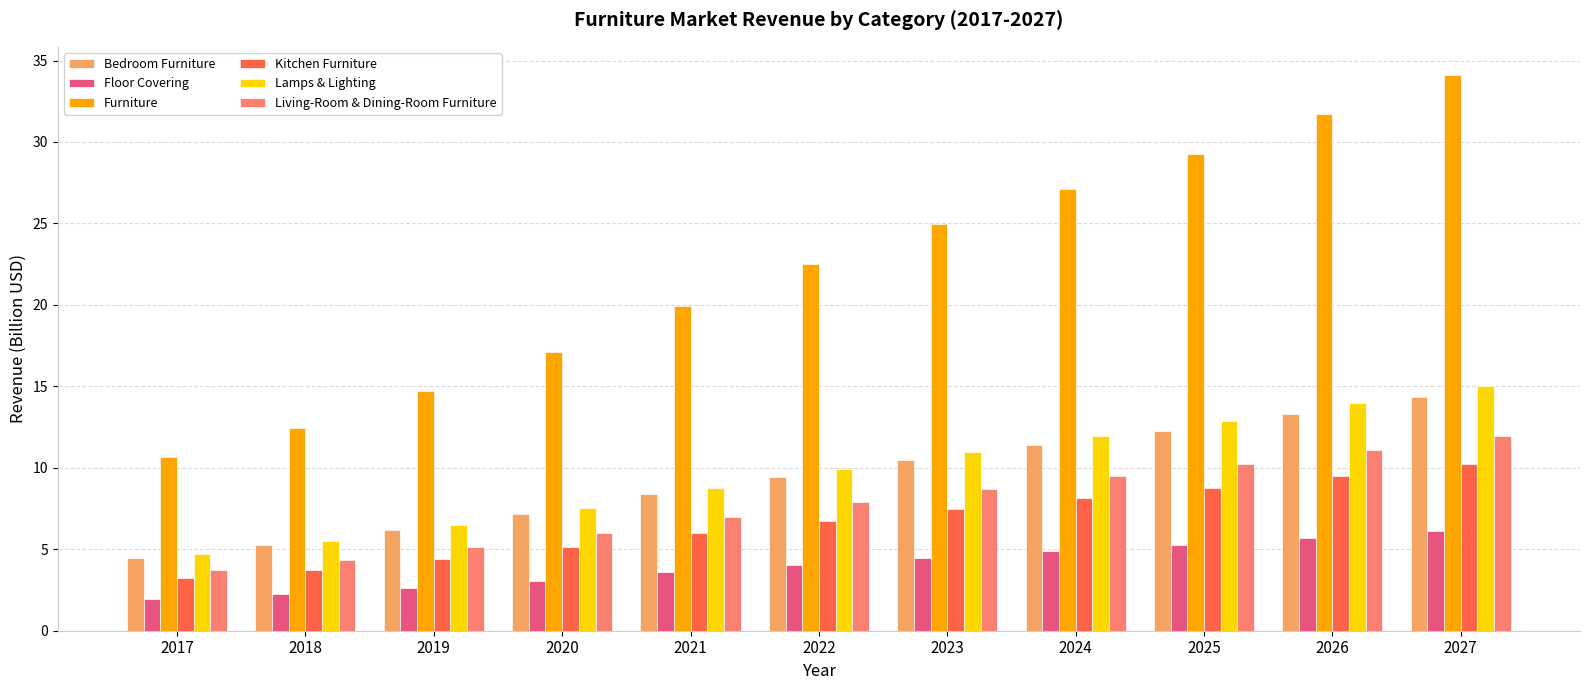

What is the spread (max minus min) of values at 2018?

10.2